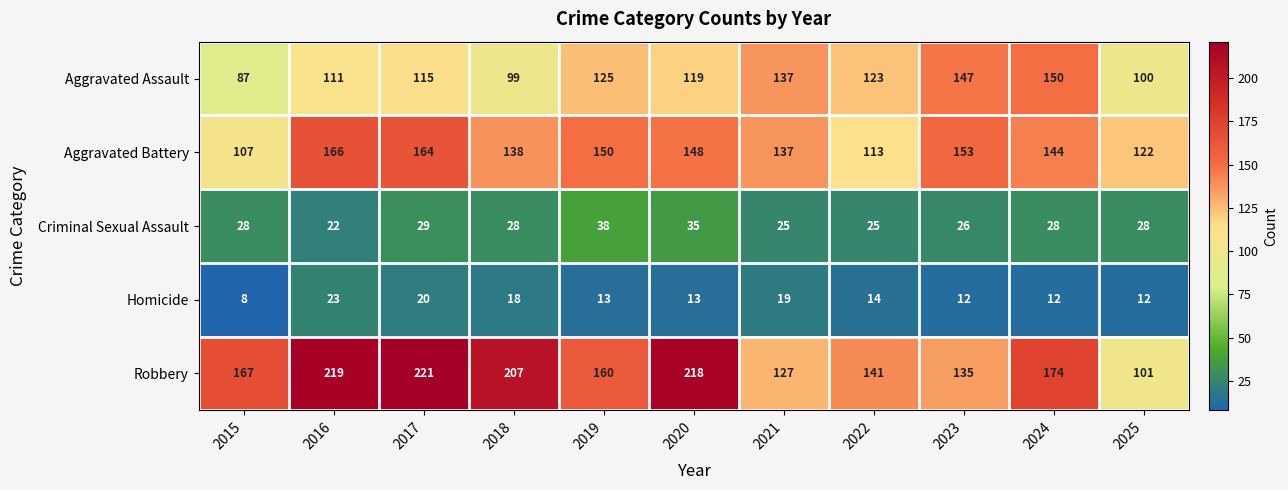

At which category is the sum across all series the highest?

2017